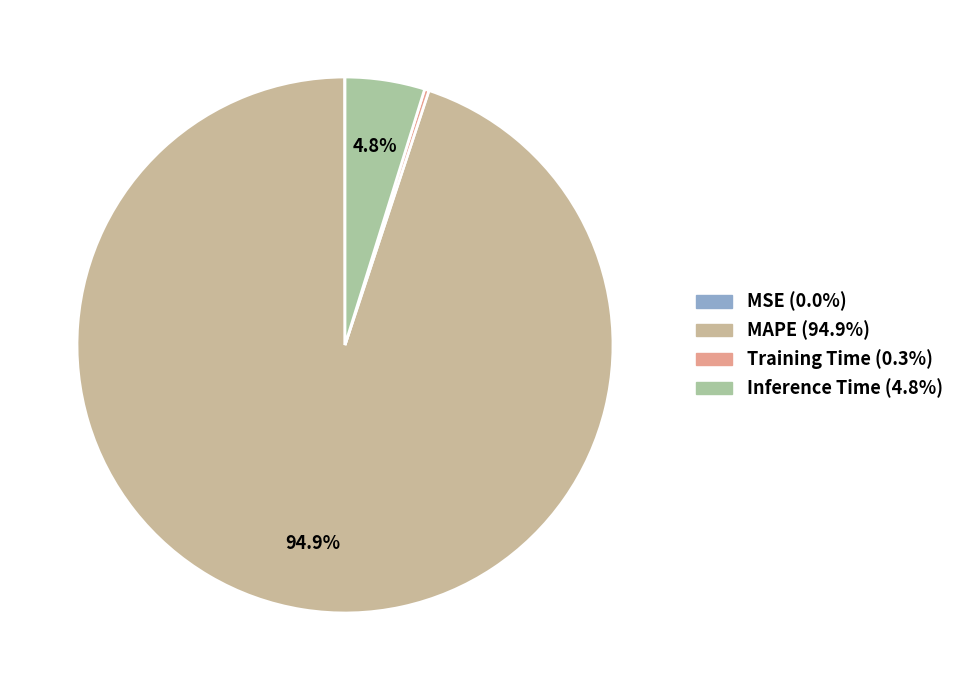

What is the largest slice in the pie chart?

MAPE